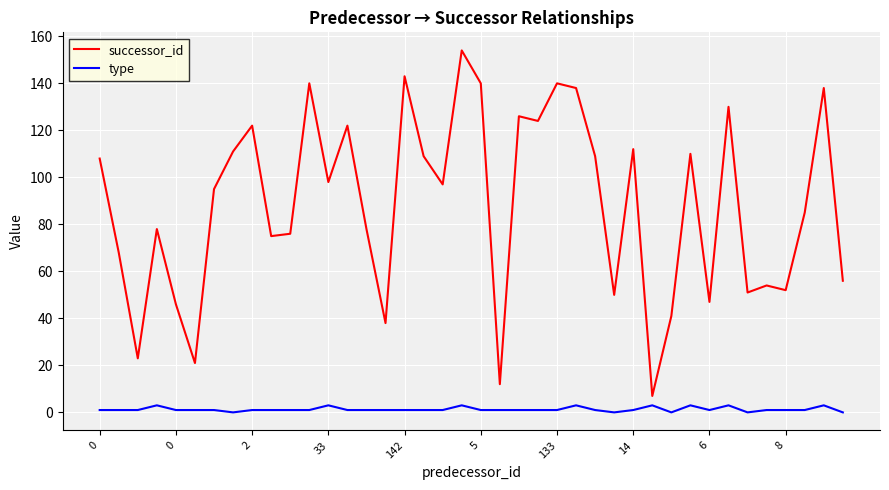

In successor_id, how many points are higher than both neighbors (excluding endpoints)?

13